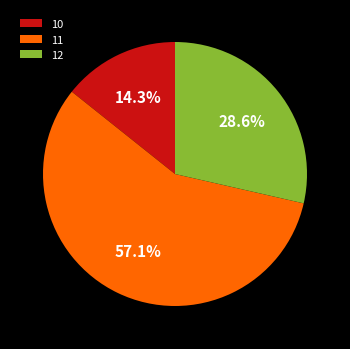

Is there any slice that represents more than half of the pie?

Yes